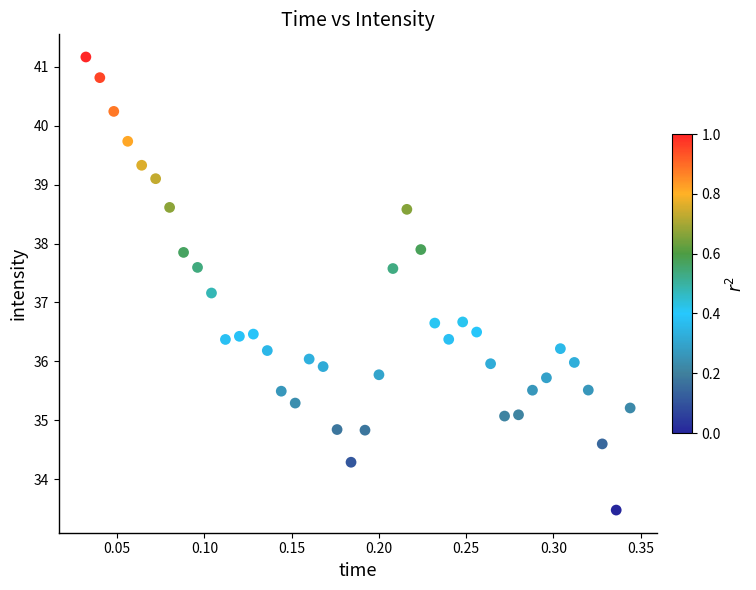

What is the range of Y values (max minus min)?

7.7